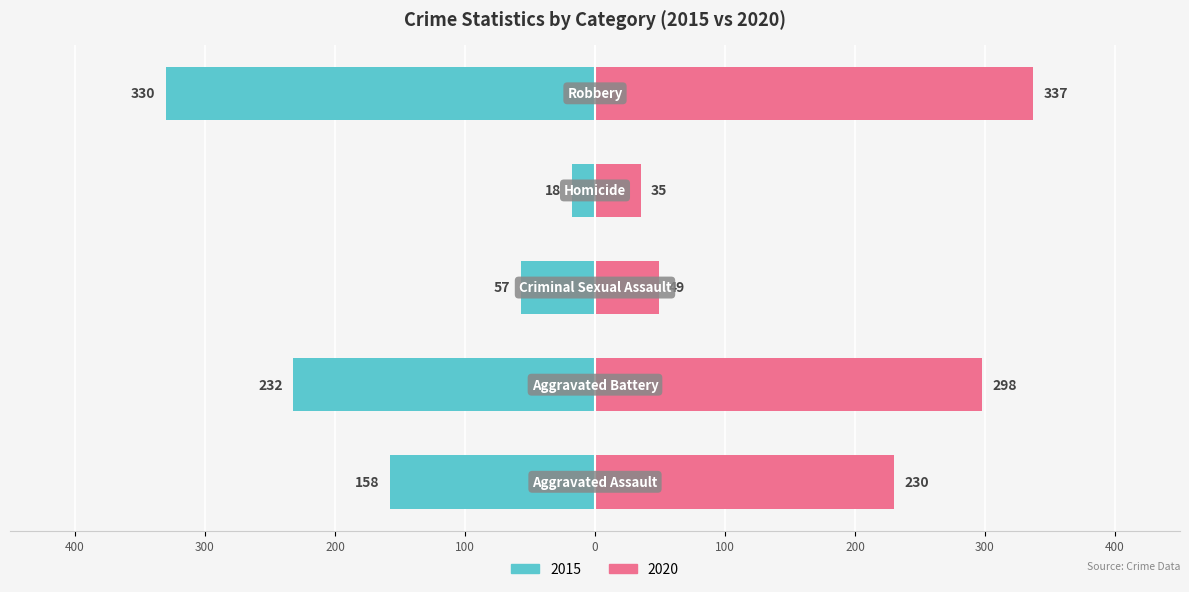

Which category has the lowest value across all series?

Homicide